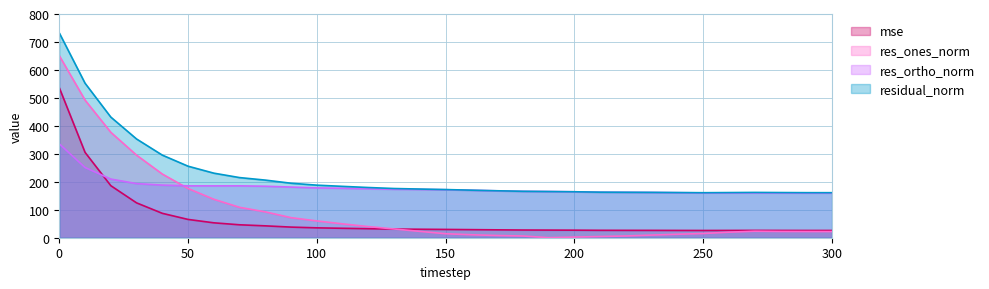

Reading left to right, list all the values displayed in this chart.

mse: 0=536.4	10=305.3	20=186.1	30=124.7	40=87.2	50=65.4	60=53.3	70=46.2	80=42.4	90=38.0	100=35.3	110=33.7	120=32.2	130=31.0	140=30.3	150=29.7	160=28.9	170=28.2	180=27.6	190=27.3	200=27.0	210=26.5	220=26.4	230=26.3	240=26.1	250=25.9	260=26.1	270=26.2	280=26.1	290=26.0	300=25.9
res_ones_norm: 0=651.0	10=492.2	20=377.0	30=295.3	40=227.7	50=176.1	60=137.5	70=108.6	80=92.4	90=71.7	100=60.0	110=49.6	120=39.8	130=31.3	140=22.6	150=14.3	160=10.6	170=7.9	180=6.2	190=0.2	200=2.3	210=4.3	220=6.2	230=9.5	240=12.4	250=15.0	260=19.8	270=23.2	280=22.4	290=22.2	300=22.0
res_ortho_norm: 0=335.7	10=251.0	20=209.8	30=193.5	40=188.1	50=185.5	60=185.5	70=185.6	80=184.1	90=181.2	100=178.1	110=176.8	120=175.1	130=173.1	140=172.6	150=171.6	160=169.7	170=167.7	180=165.9	190=165.2	200=164.3	210=162.8	220=162.4	230=161.9	240=161.0	250=160.3	260=160.2	270=160.3	280=160.0	290=159.6	300=159.5
residual_norm: 0=732.4	10=552.5	20=431.4	30=353.1	40=295.4	50=255.8	60=230.9	70=215.0	80=206.0	90=194.8	100=187.9	110=183.6	120=179.5	130=175.9	140=174.0	150=172.2	160=170.0	170=167.9	180=166.0	190=165.2	200=164.3	210=162.9	220=162.5	230=162.1	240=161.5	250=161.0	260=161.5	270=162.0	280=161.5	290=161.1	300=161.0